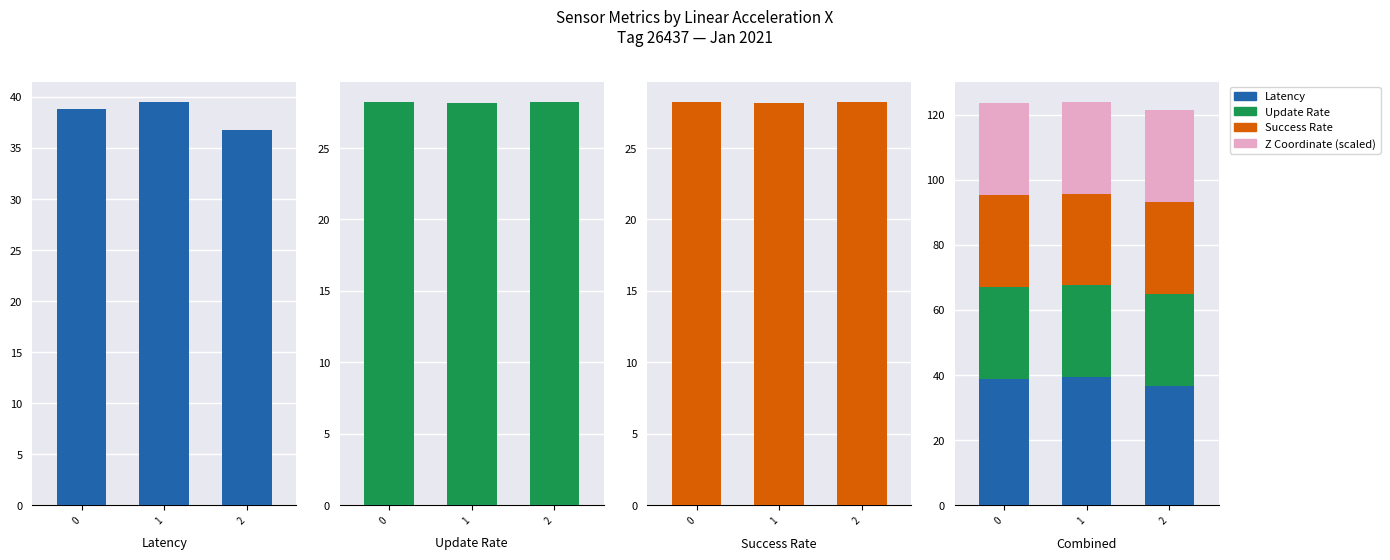

At which category is the sum across all series the highest?

1